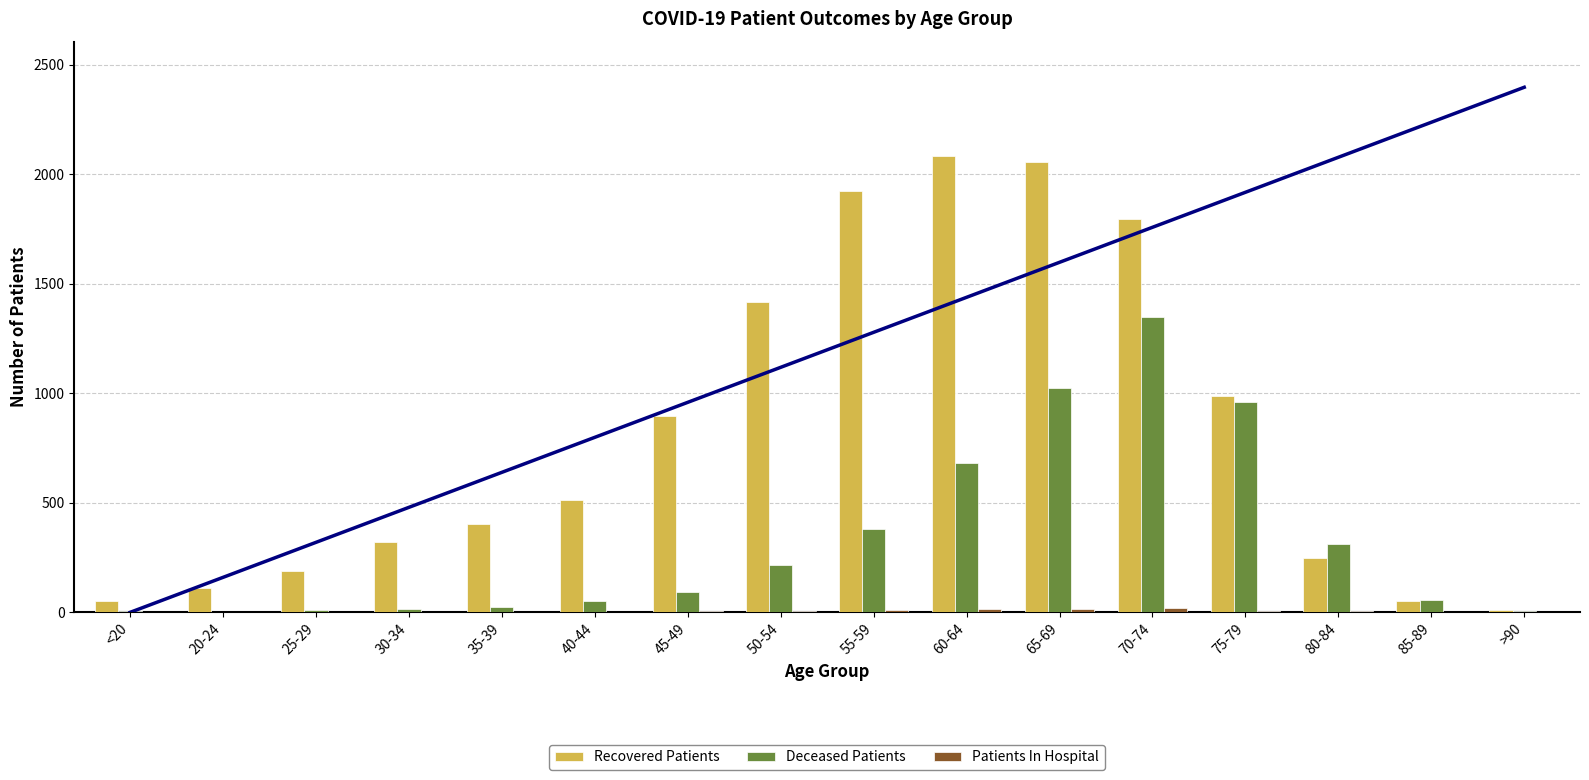

How many categories are shown in the chart?

16